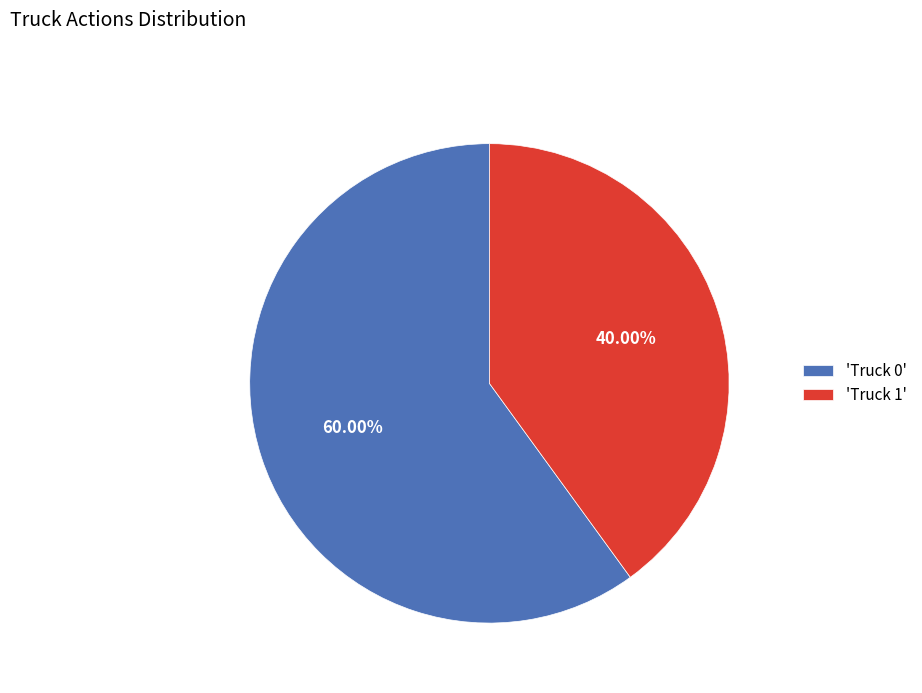

Which has a higher value, 'Truck 0' or 'Truck 1'?

'Truck 0'